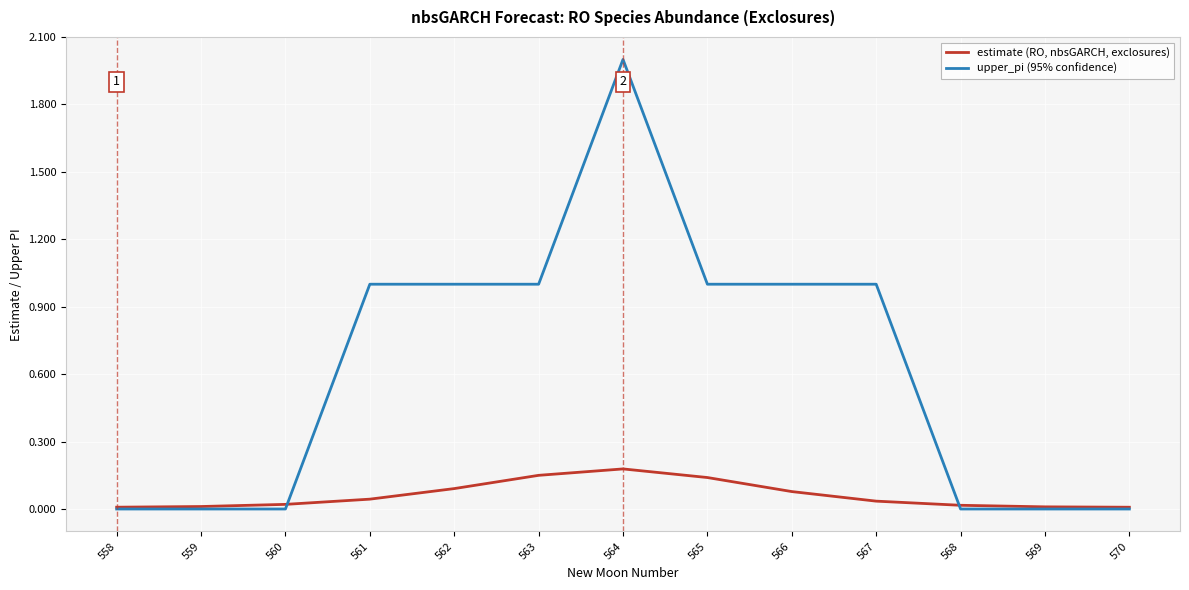

Which series has the widest spread of values?

upper_pi (95% confidence)